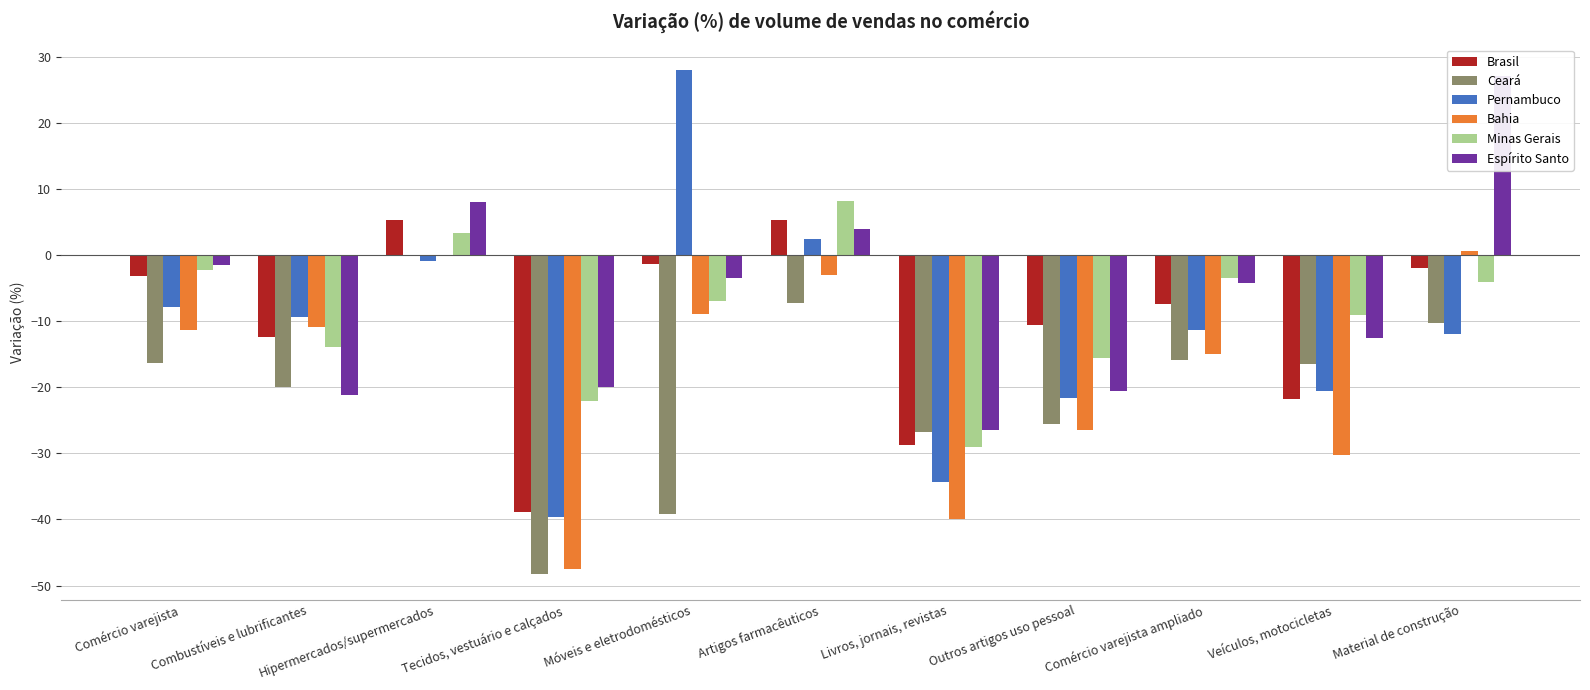

Which series has the largest total across all categories?

Espírito Santo